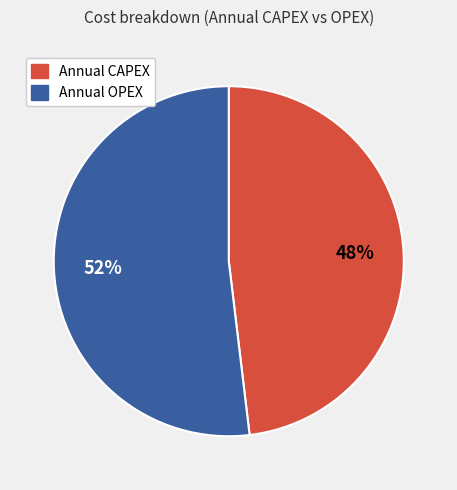

Count the number of slices in the pie.

2